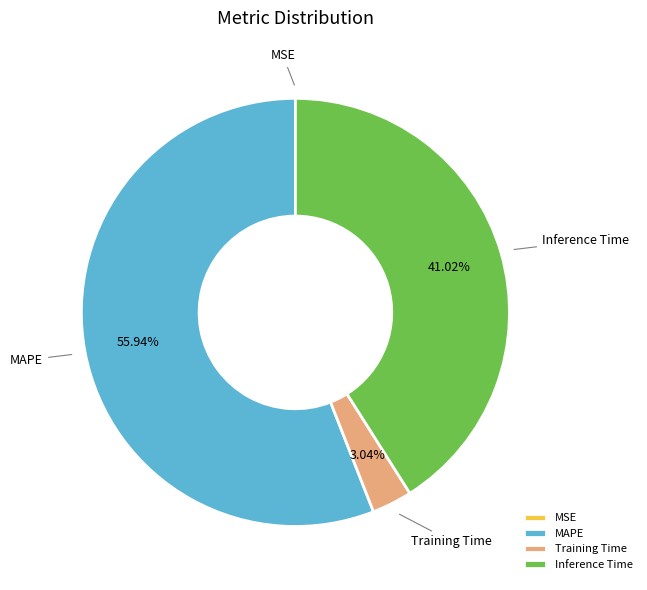

Is MAPE the majority of the pie?

Yes